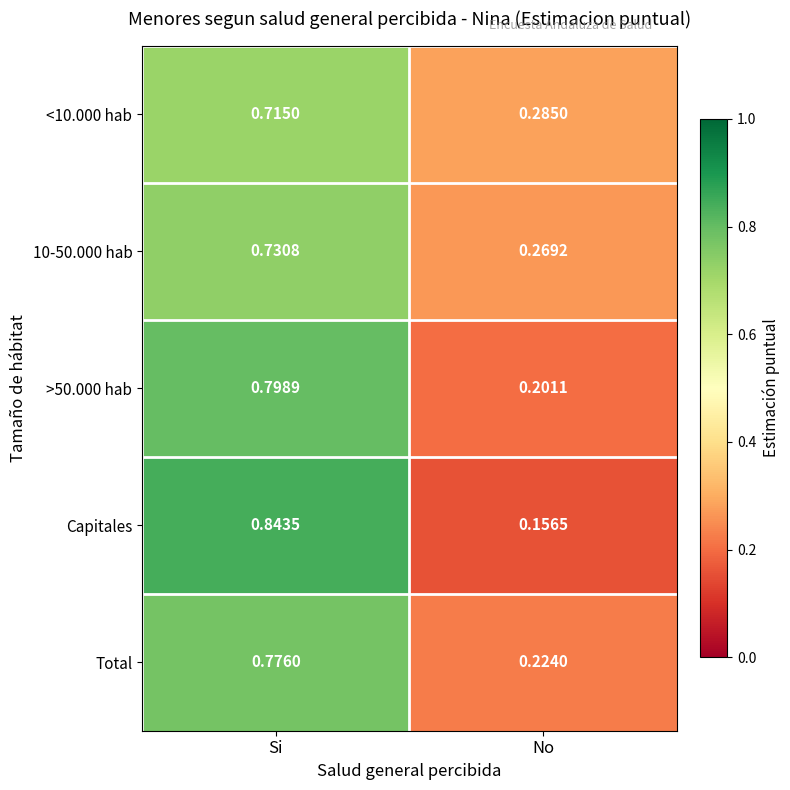

At which category does the chart reach its minimum across all series?

No